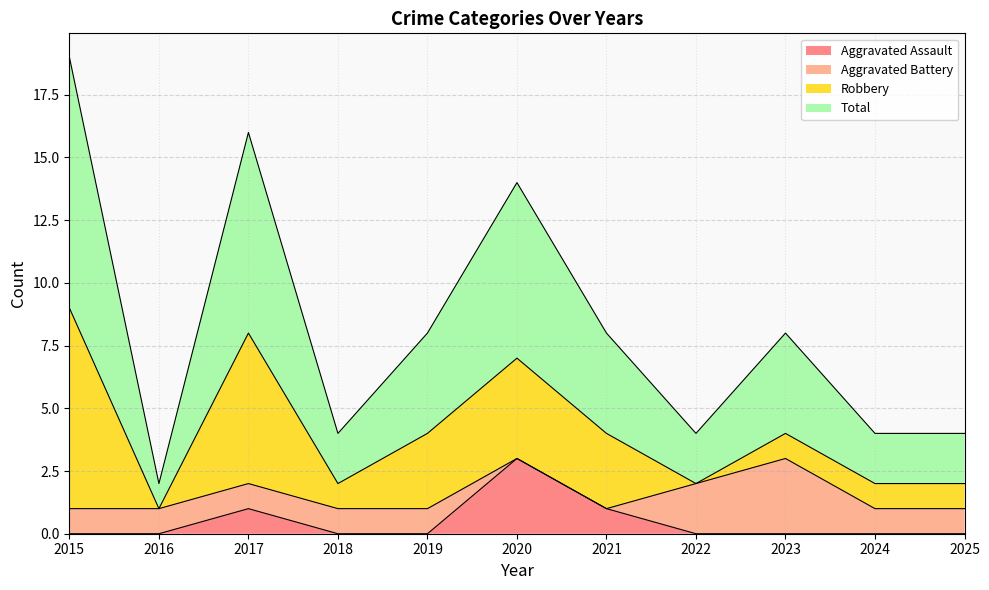

Does the chart display data point markers on the line(s)?

No